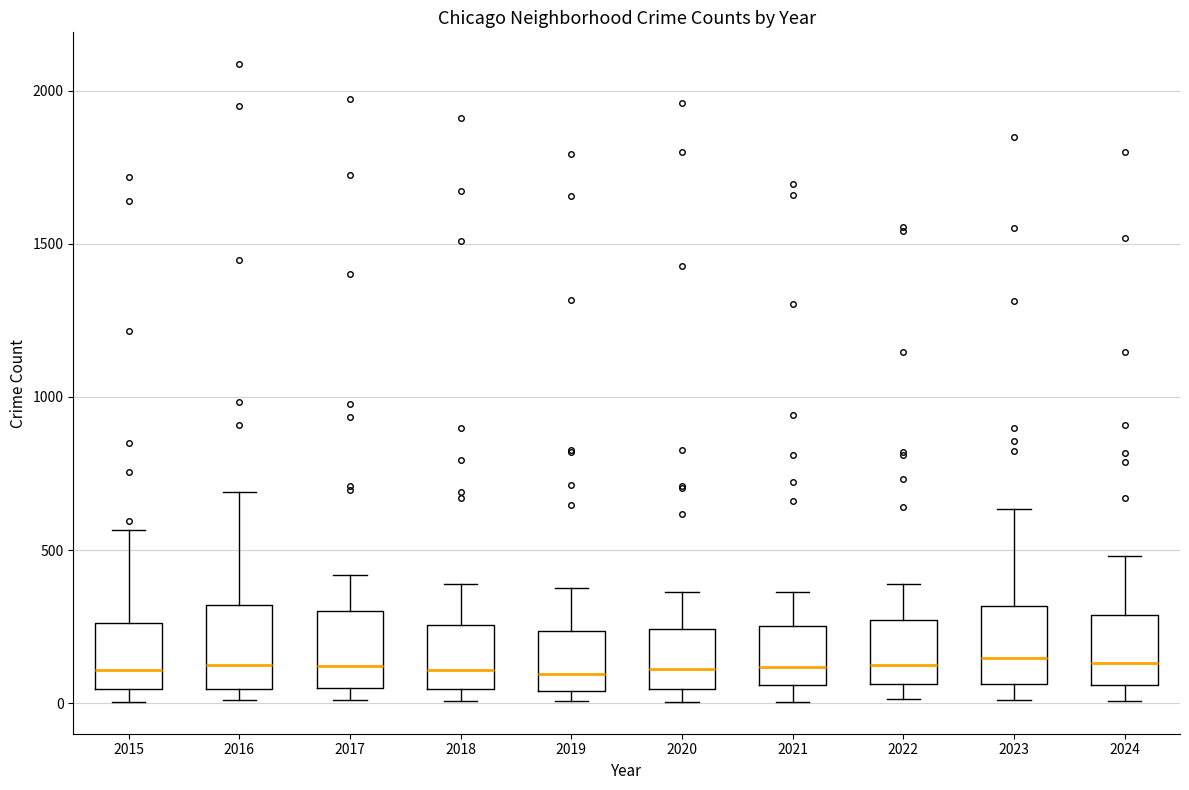

Reading left to right, read every box against the y-axis: the position of its median line, the range the box covers, and the ends of its whiskers. The values are not printed on the chart, so give them approximately, as read against the axis.

2015: median 100, box 50 to 250, whiskers 0 to 550
2016: median 150, box 50 to 300, whiskers 0 to 700
2017: median 100, box 50 to 300, whiskers 0 to 400
2018: median 100, box 50 to 250, whiskers 0 to 400
2019: median 100, box 50 to 250, whiskers 0 to 400
2020: median 100, box 50 to 250, whiskers 0 to 350
2021: median 100, box 50 to 250, whiskers 0 to 350
2022: median 100, box 50 to 250, whiskers 0 to 400
2023: median 150, box 50 to 300, whiskers 0 to 650
2024: median 150, box 50 to 300, whiskers 0 to 500